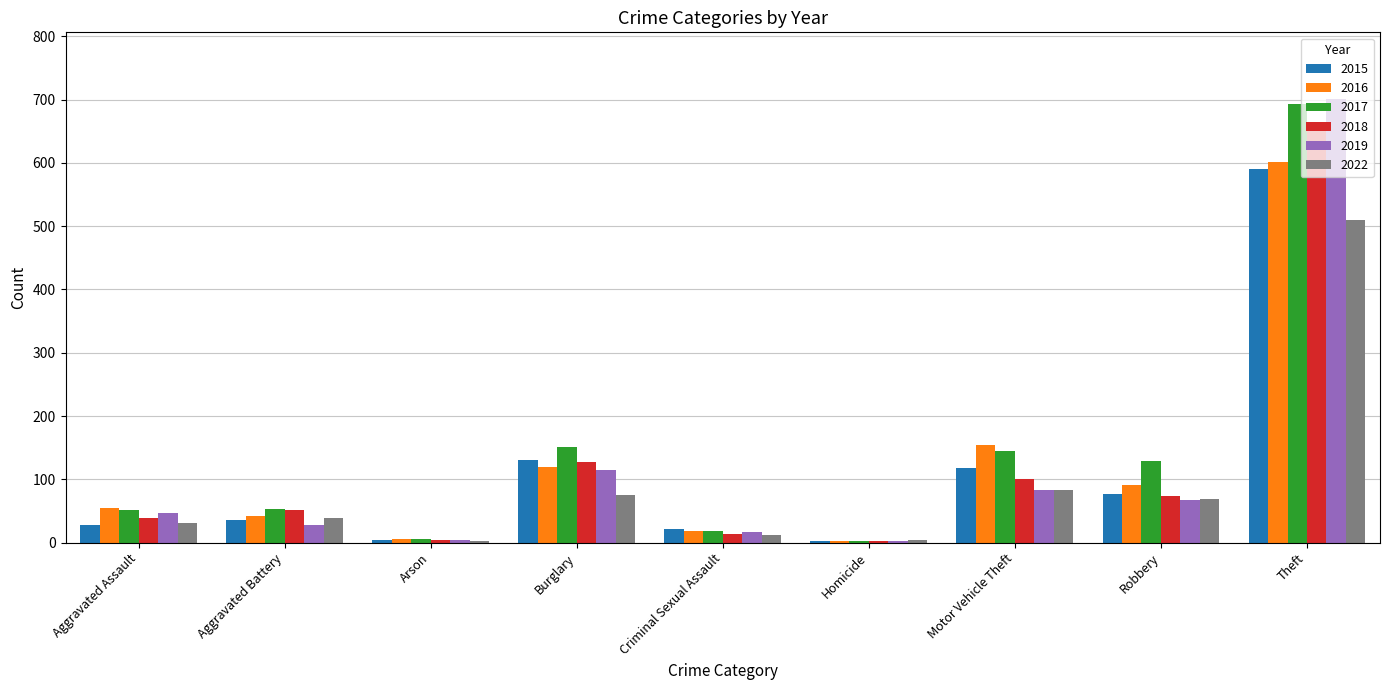

Count the number of categories in the chart.

9